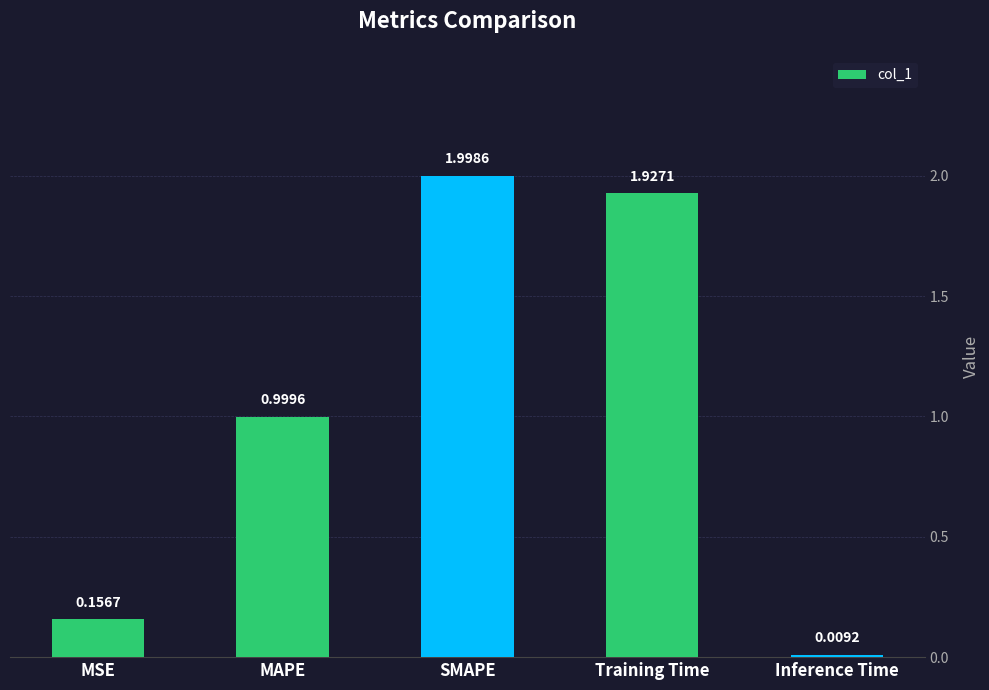

What is the change in value from MAPE to SMAPE?

+1.0